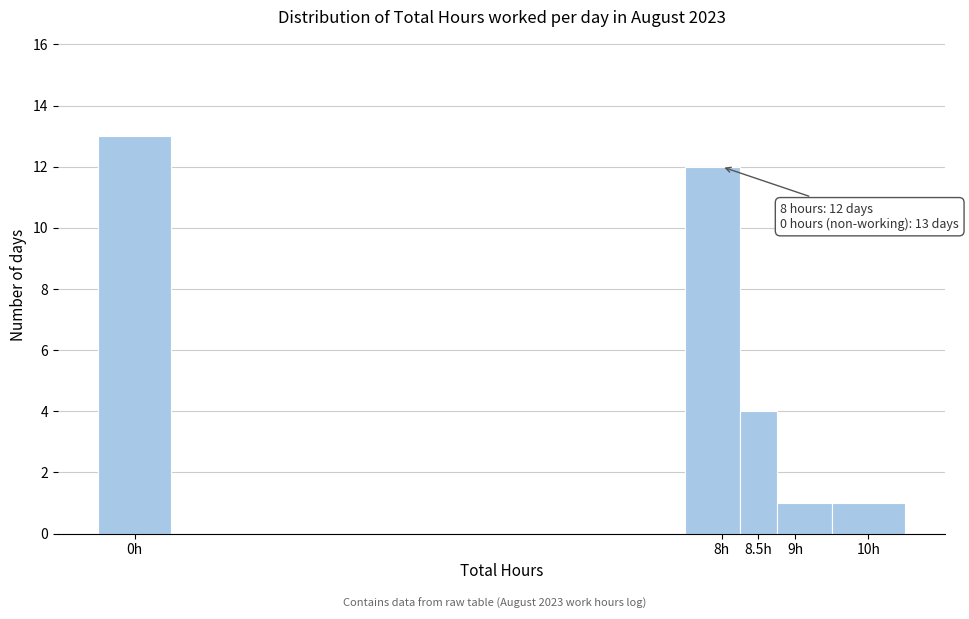

Which range on the x-axis has the tallest bar?

-0.50 to 0.50